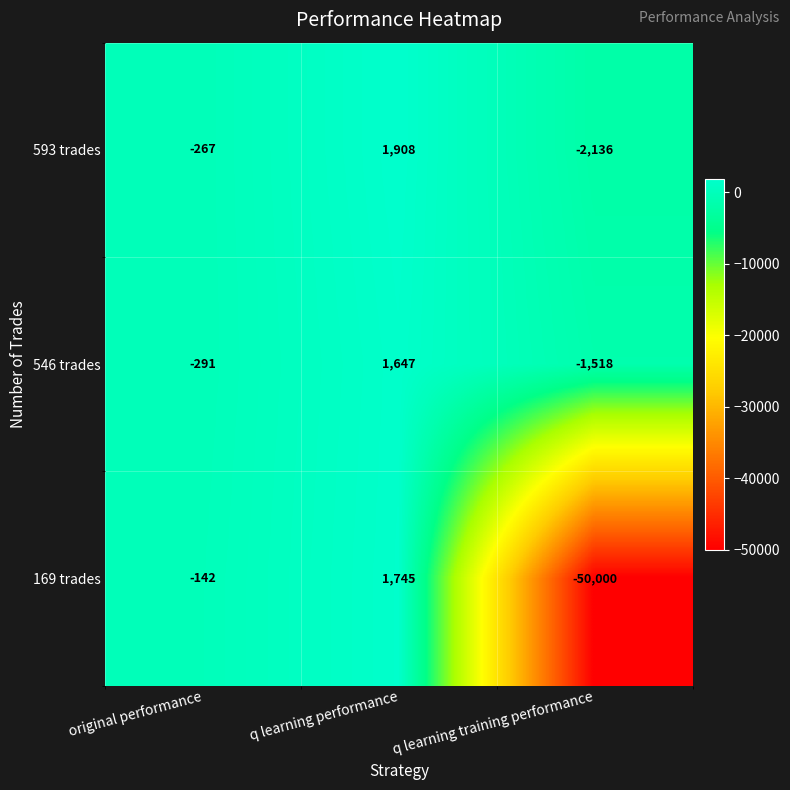

The value of 546 trades at q learning training performance is -467. True or false?

False